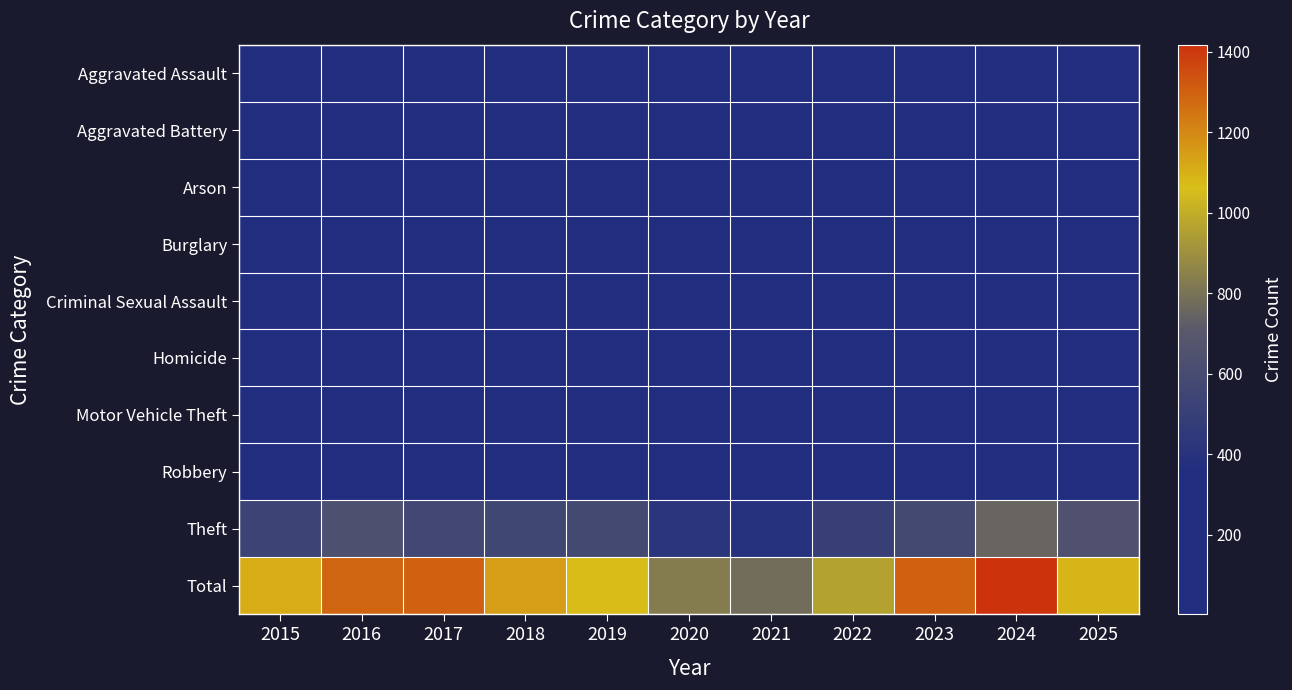

What is the spread (max minus min) of values at 2023?

1292